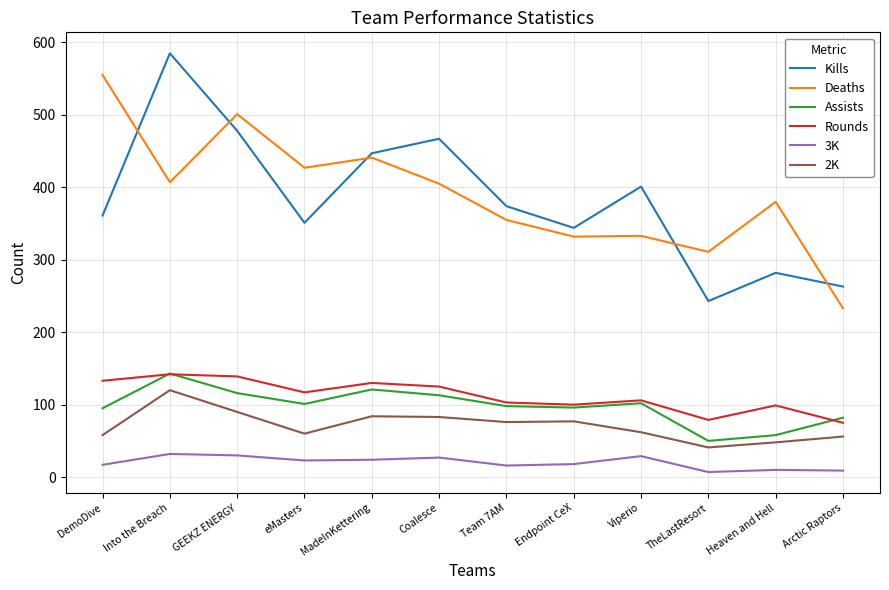

What value does the Assists series have at GEEKZ ENERGY, to the nearest 10?

120